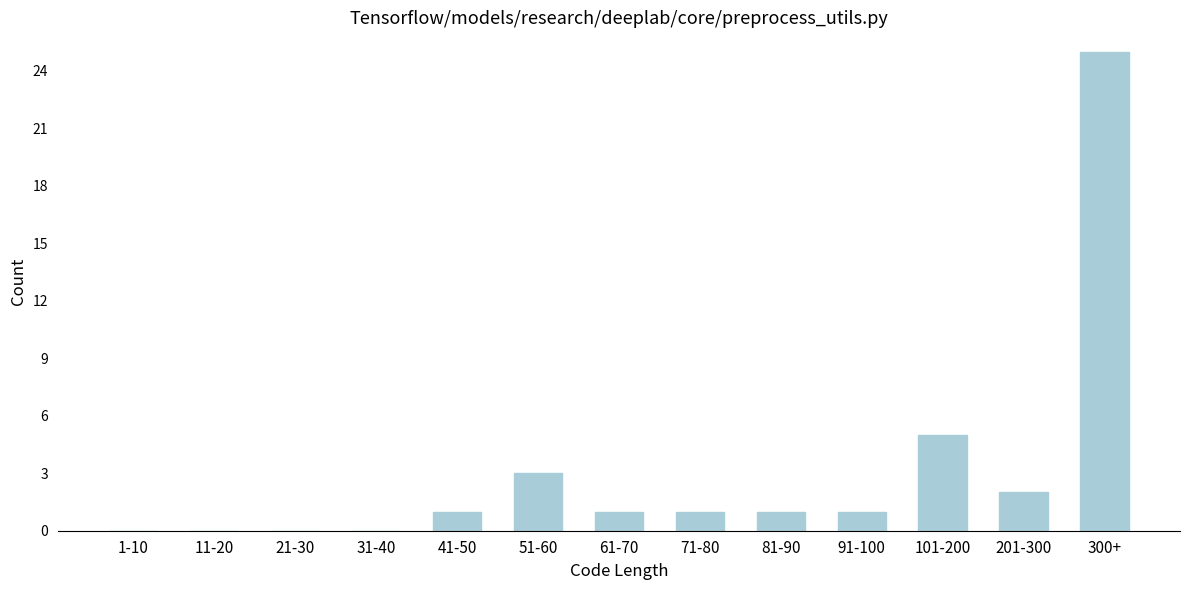

Reading right to left, transcribe all the data shown in this chart.

300+=25	201-300=2	101-200=5	91-100=1	81-90=1	71-80=1	61-70=1	51-60=3	41-50=1	31-40=0	21-30=0	11-20=0	1-10=0